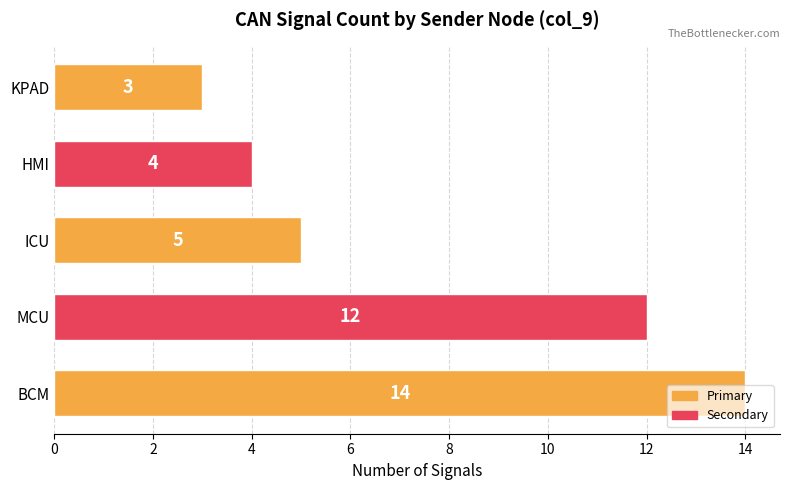

What is the smallest value displayed?

3